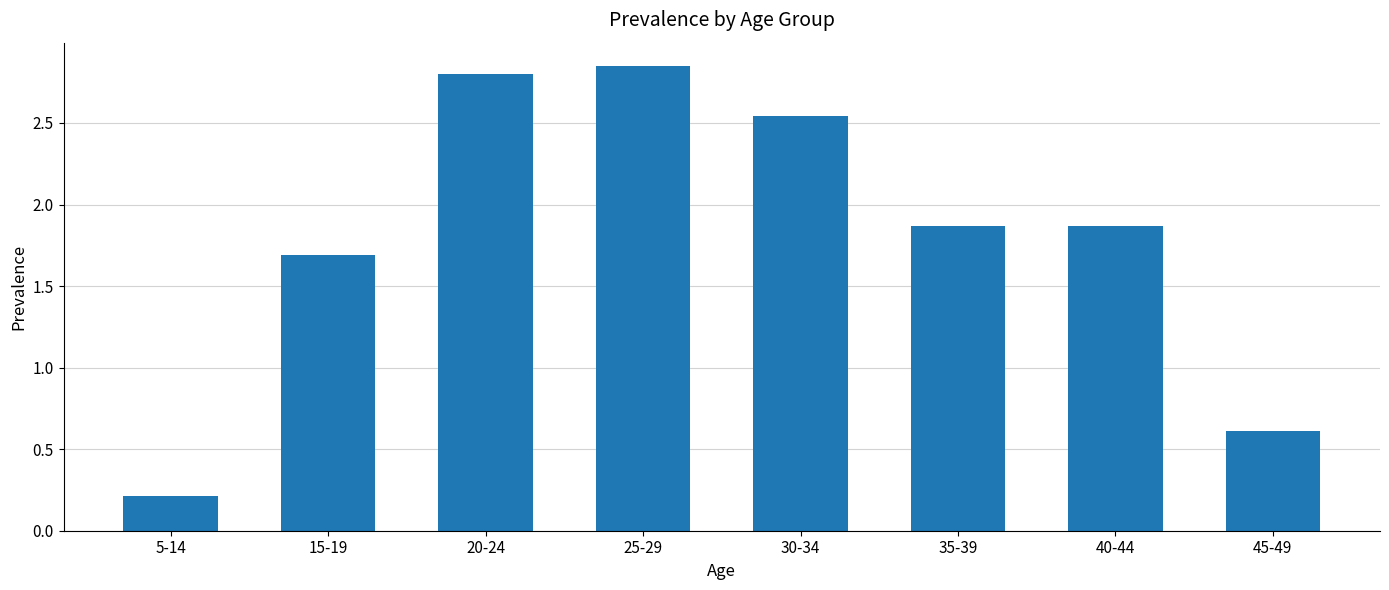

What position from the right is 35-39?

3